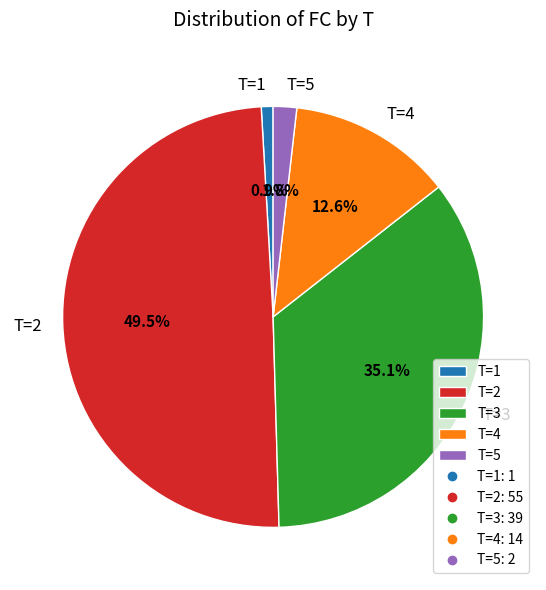

To the nearest percent, what is the difference between the largest and smallest slice percentages?

49%